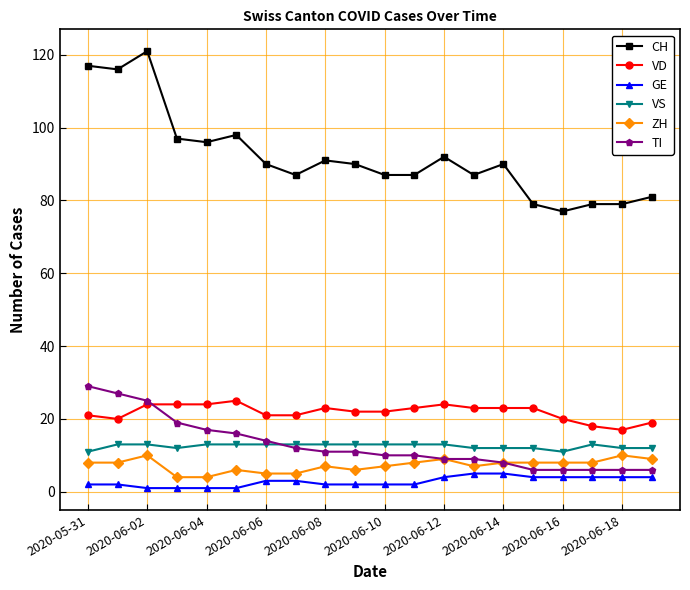

True or false: CH and VD cross at least once.

False